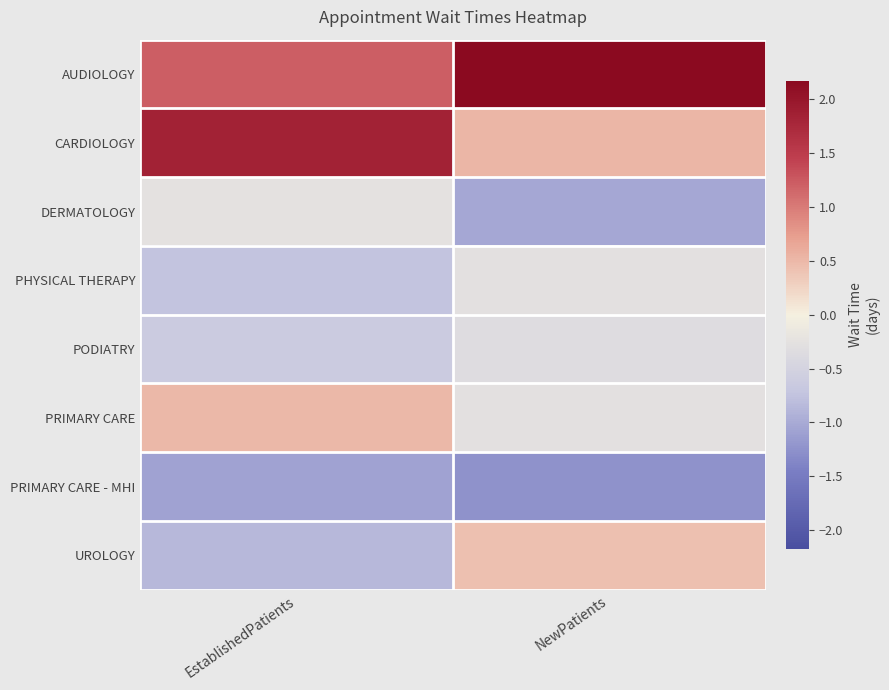

Which category has the lowest value across all series?

NewPatients